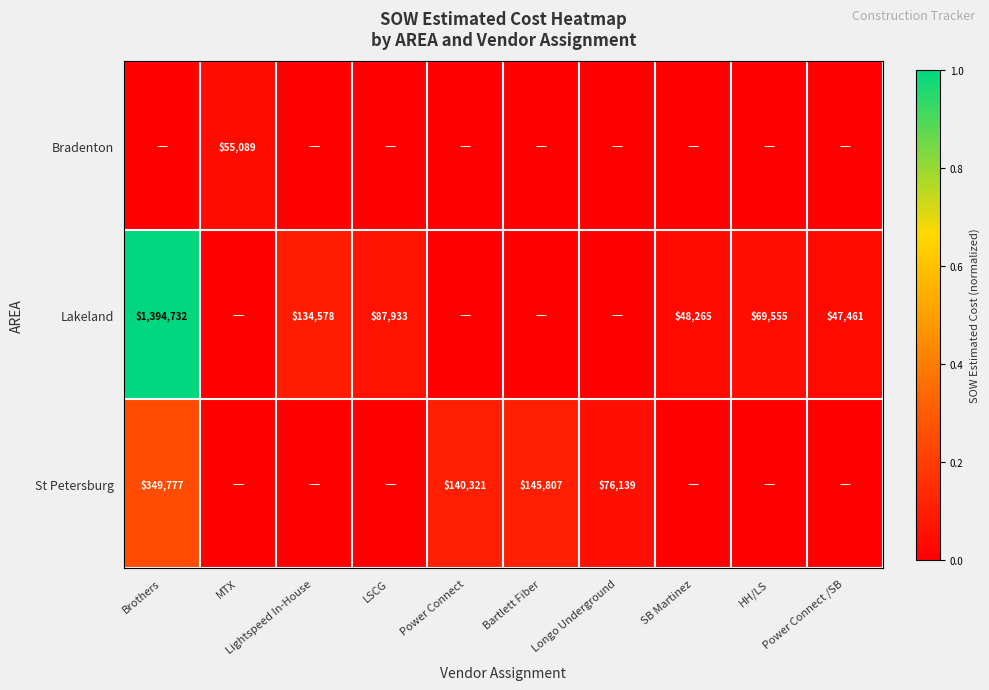

What is the difference between the Lakeland values at Lightspeed In-House and Brothers?

1260154